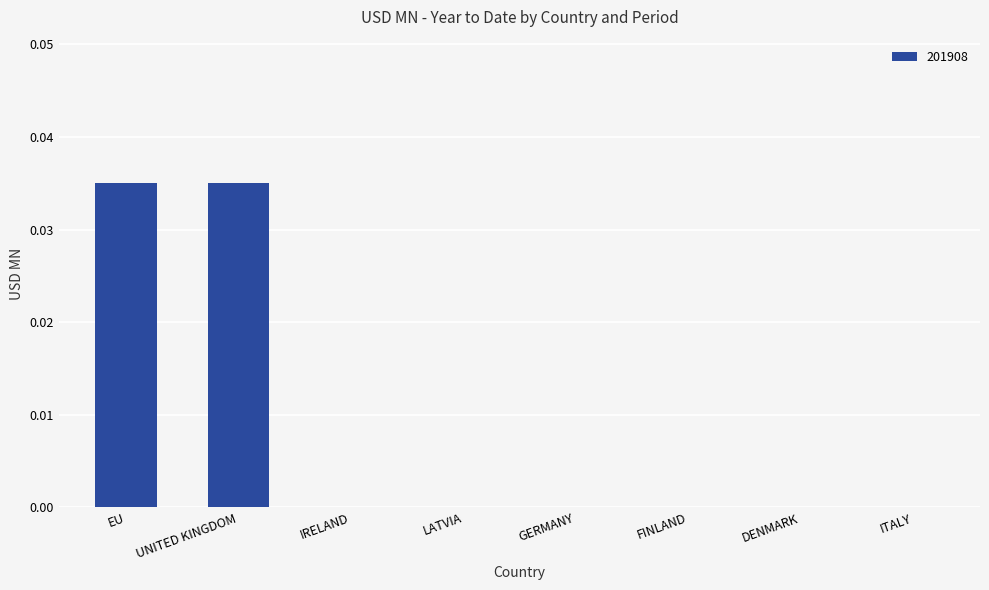

True or false: the data shows 0.0 at LATVIA.

True